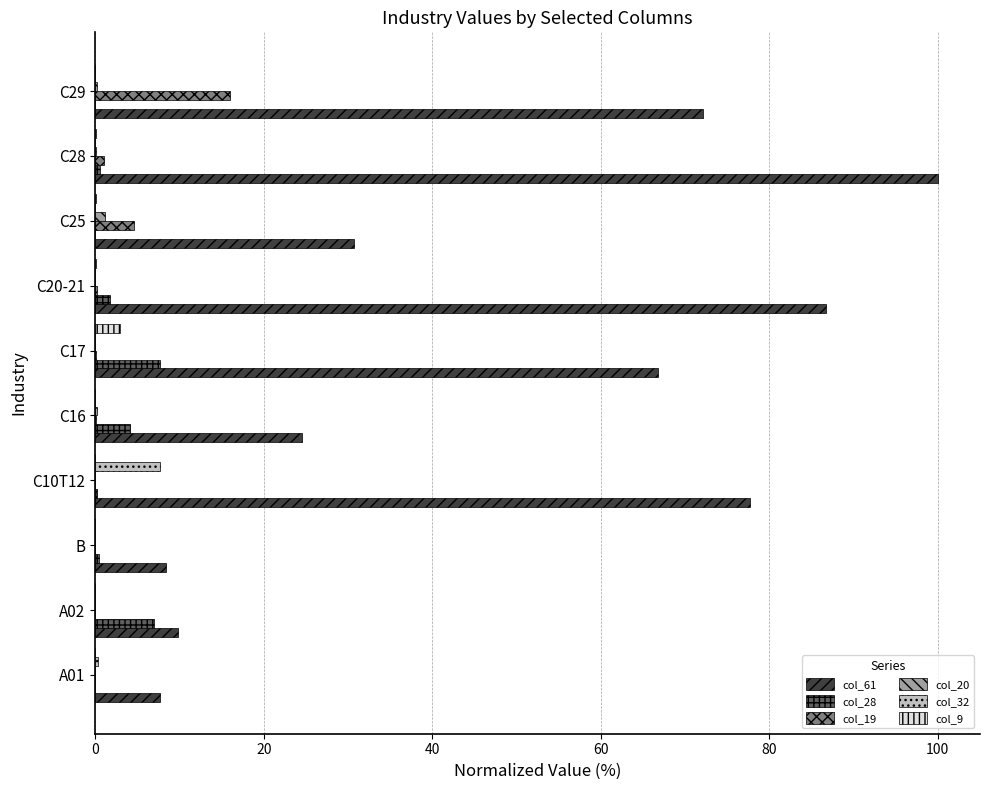

At which category is the sum across all series the highest?

C28